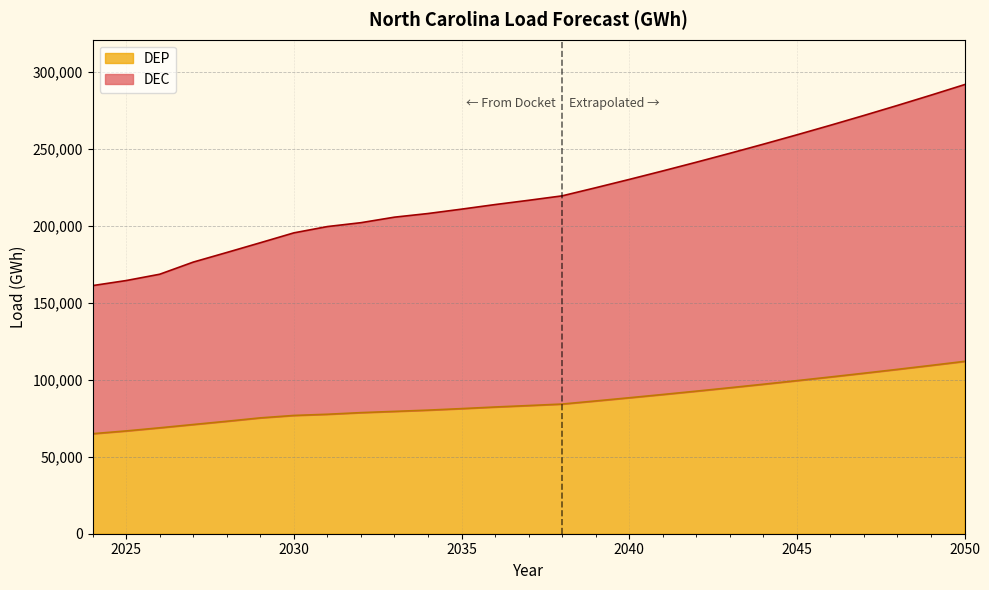

How many values in the DEC series exceed 216729?

13